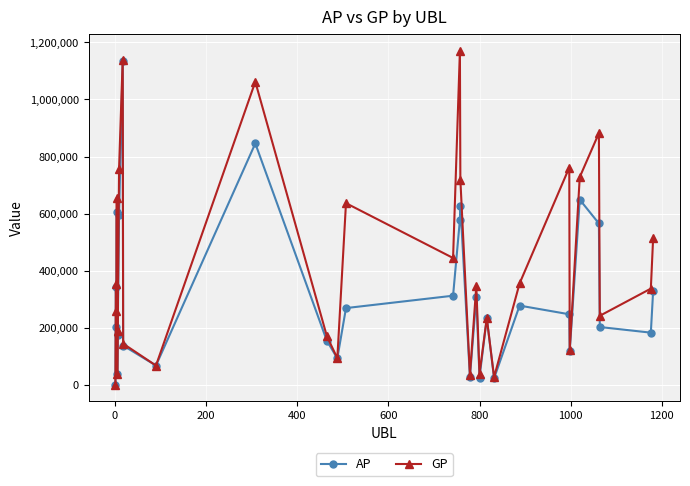

What is the difference between the maximum and minimum values in the AP series?

1134169